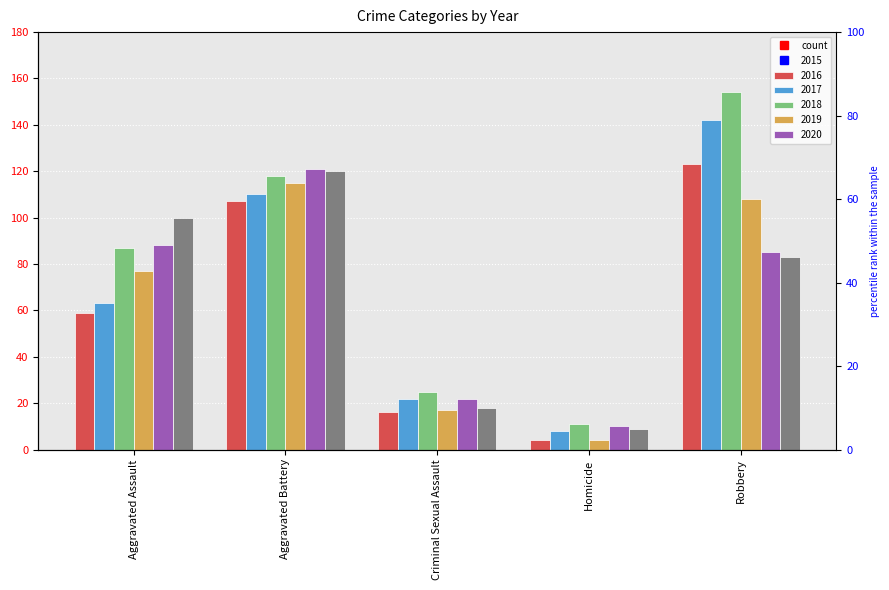

What is the label of the 5th bar from the left?

Robbery